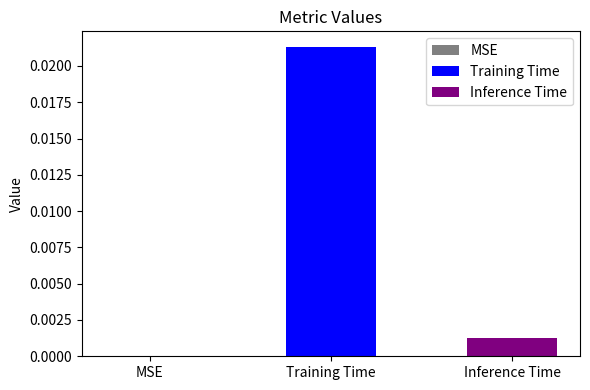

Which series has the widest spread of values?

Training Time